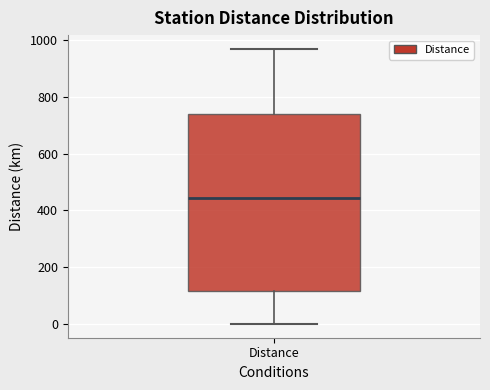

Where is the upper edge of the box for Distance on the y-axis? The values are not printed on the chart, so give them approximately, as read against the axis.

740